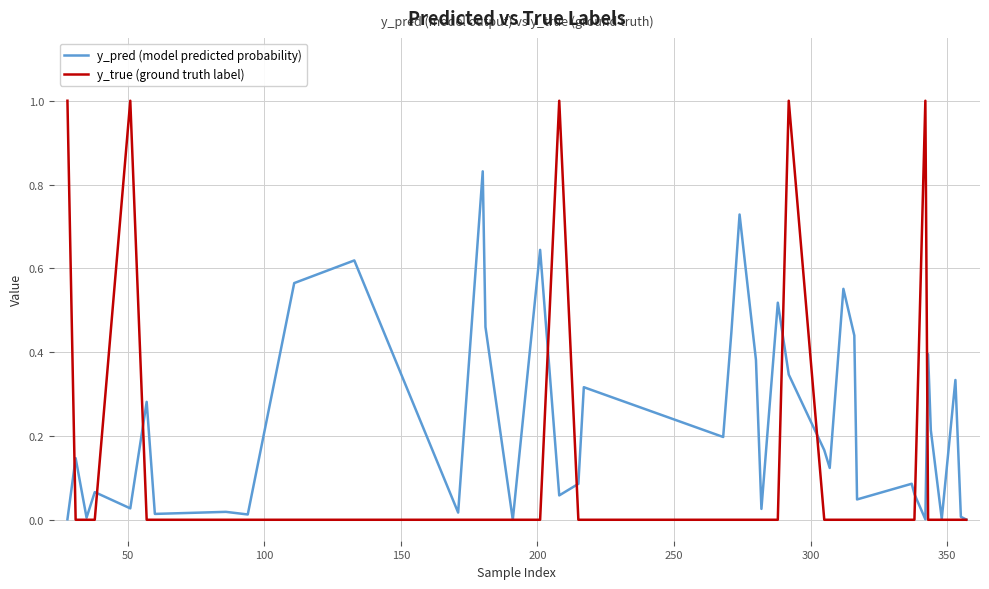

Which series has the largest total across all categories?

y_pred (model predicted probability)